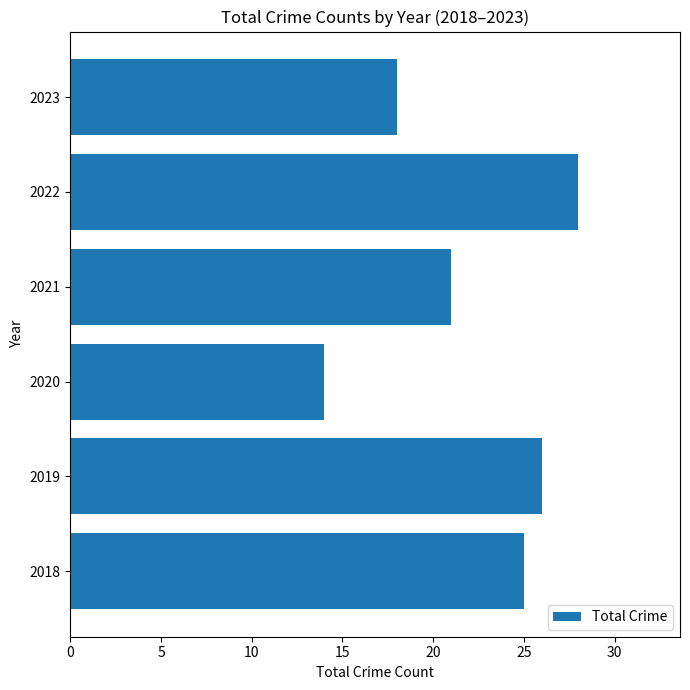

Approximately how many times larger is the value at 2019 compared to 2020?

1.9